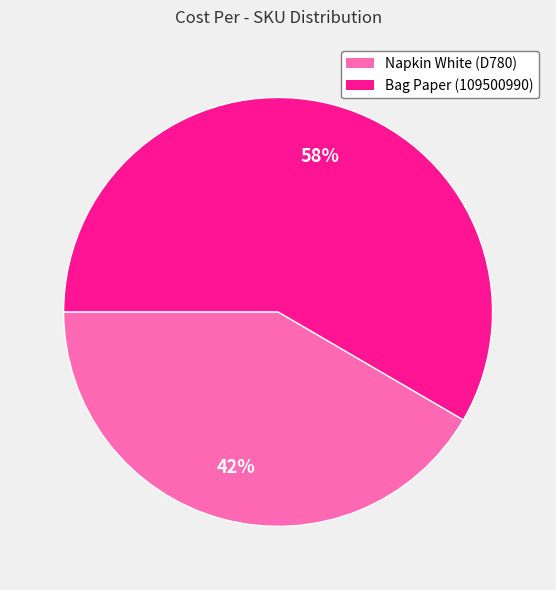

How many segments does this pie chart have?

2